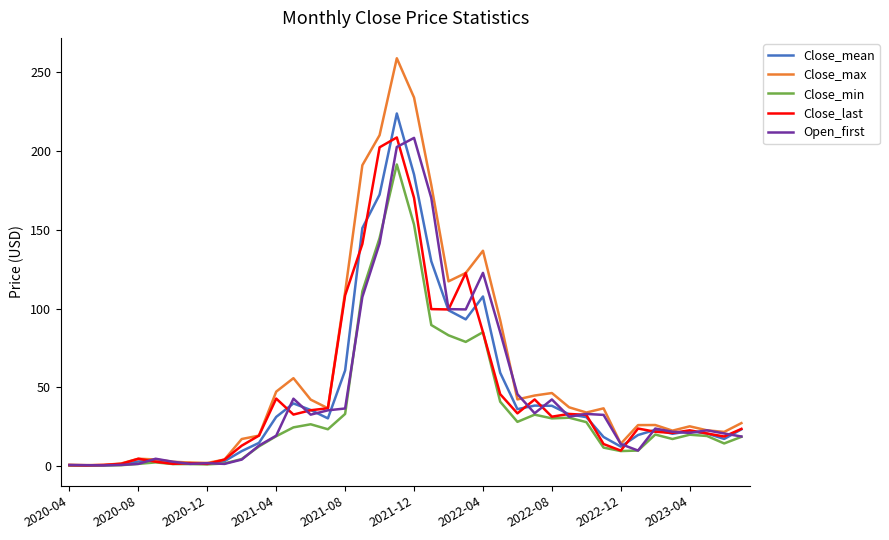

What is the maximum value for Open_first?

208.4